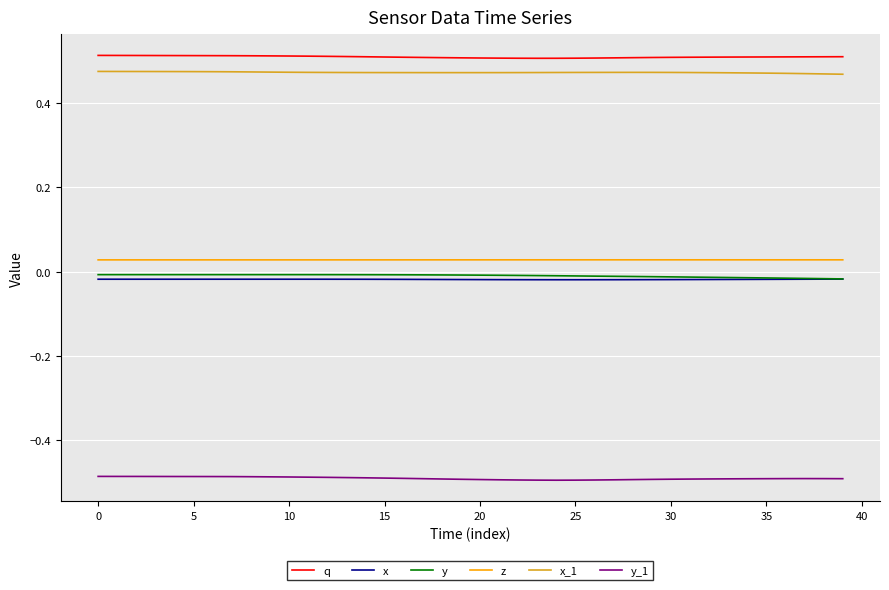

True or false: y_1 and q cross at least once.

False